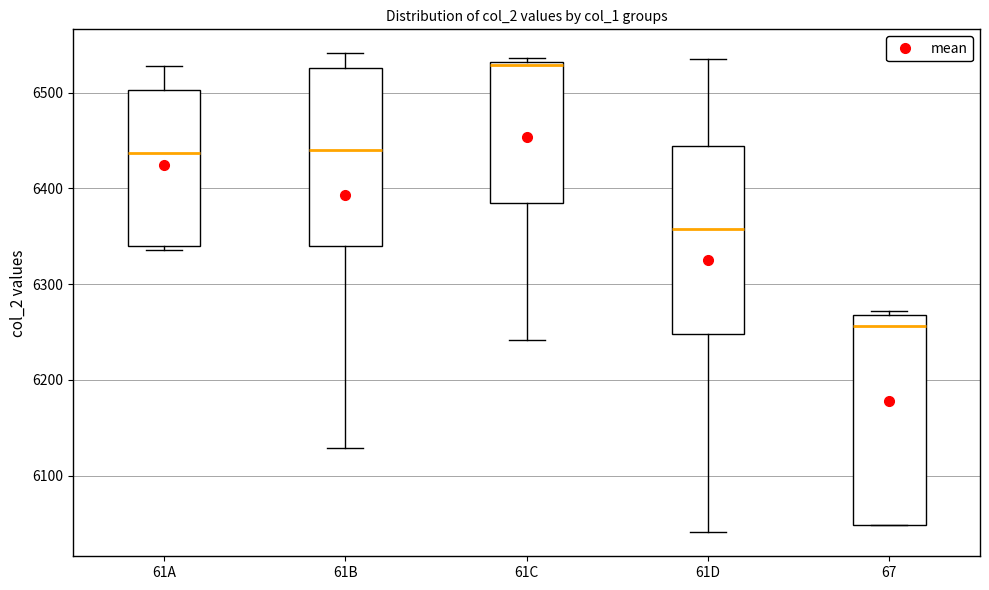

Reading left to right, read every box against the y-axis: the position of its median line, the range the box covers, and the ends of its whiskers. The values are not printed on the chart, so give them approximately, as read against the axis.

61A: median 6440, box 6340 to 6500, whiskers 6340 (just below the box's lower edge) to 6530
61B: median 6440, box 6340 to 6530, whiskers 6130 to 6540
61C: median 6530 (just below the box's upper edge), box 6390 to 6530, whiskers 6240 to 6540
61D: median 6360, box 6250 to 6440, whiskers 6040 to 6540
67: median 6260, box 6050 to 6270, whiskers 6050 to 6270 (just above the box's upper edge)